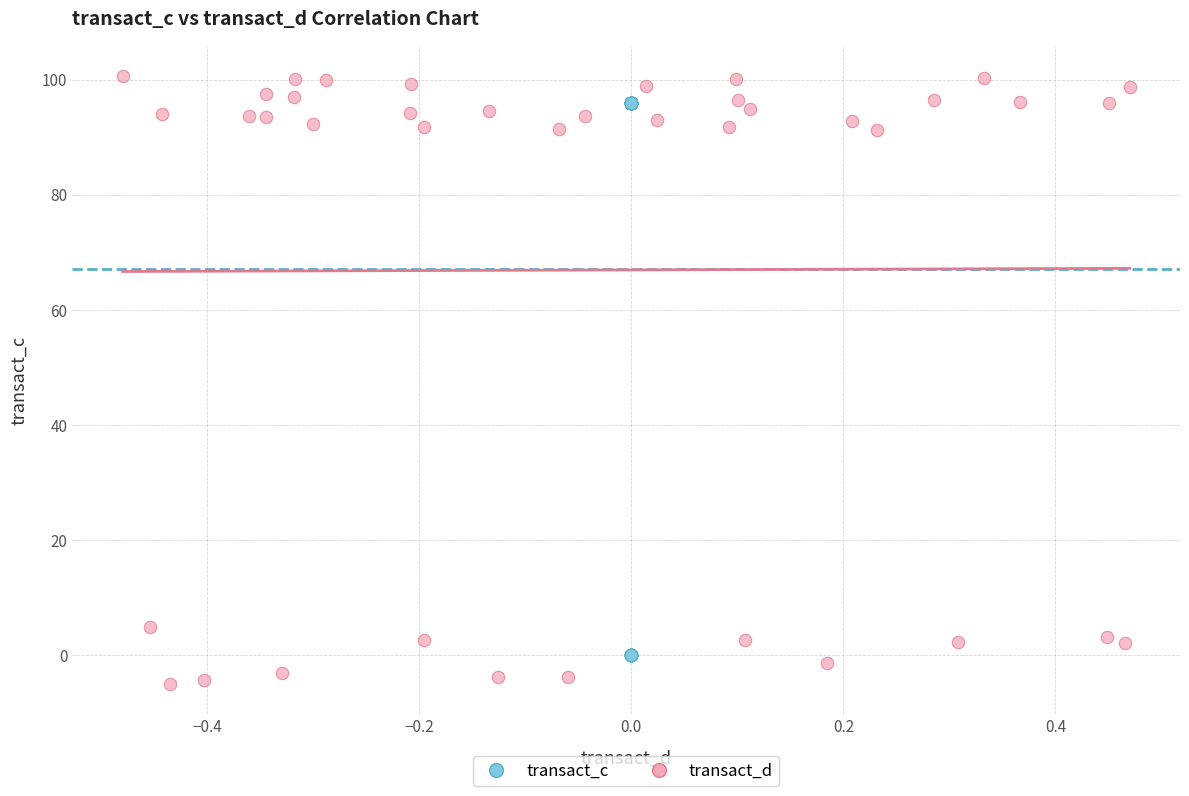

Which series contains the lowest Y value?

transact_d